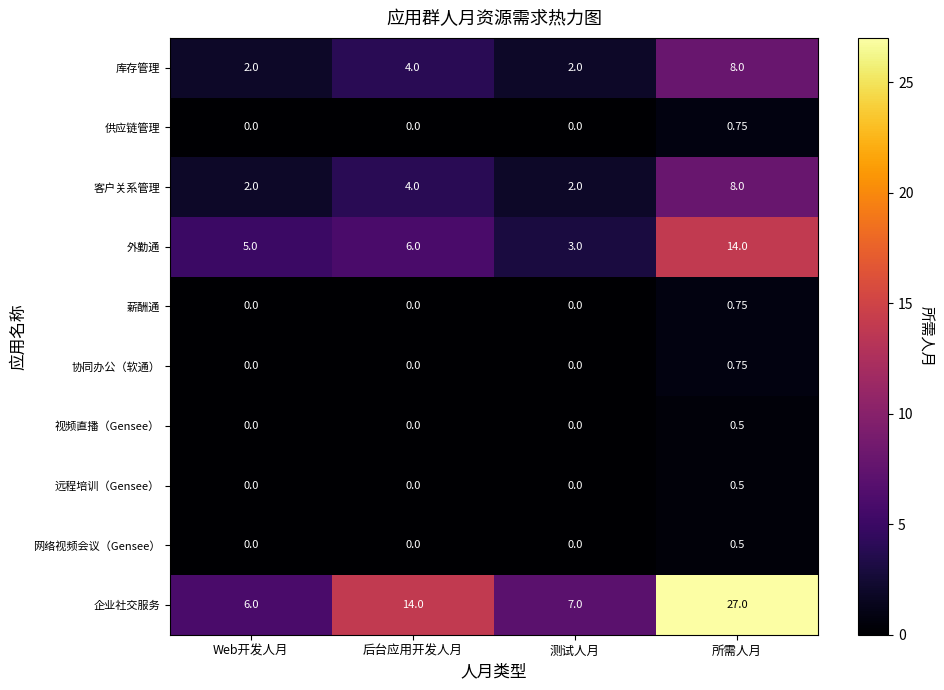

At which label does 库存管理 reach its peak?

所需人月